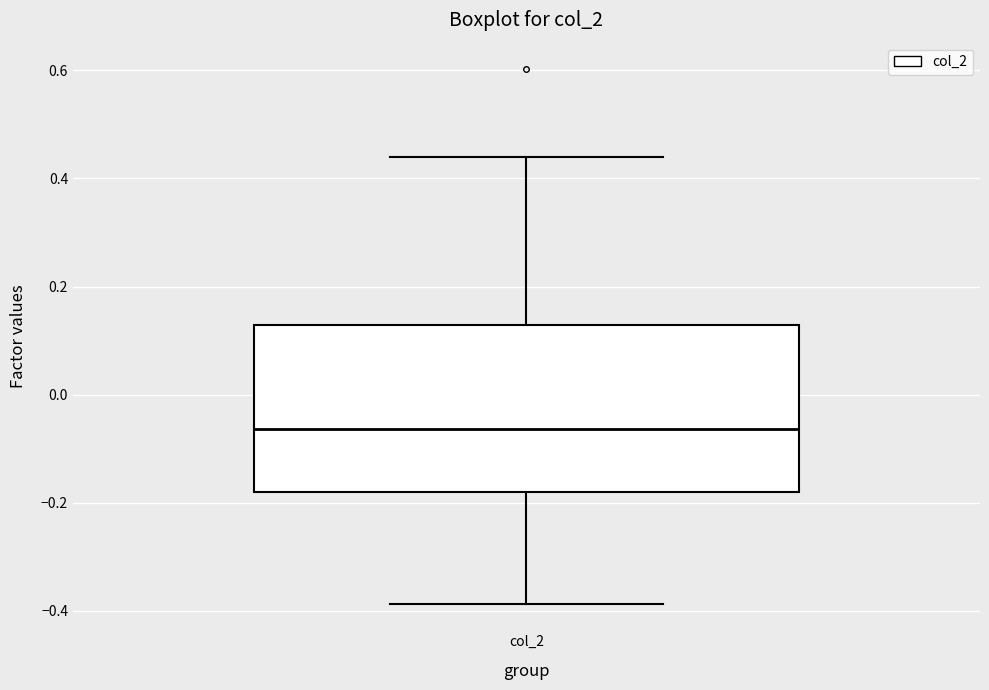

Transcribe this box plot: give where the median line is, the range the box spans, and where the two whiskers end, as read against the y-axis. The values are not printed on the chart, so give them approximately, as read against the axis.

median -0.06, box -0.18 to 0.12, whiskers -0.38 to 0.44